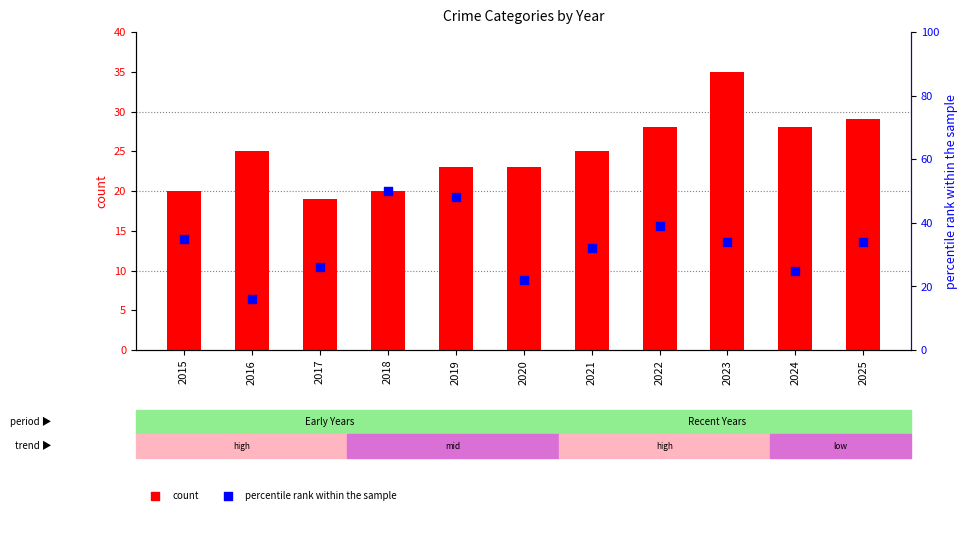

Is the value of percentile rank within the sample at 2015 greater than the value of count at 2015?

Yes